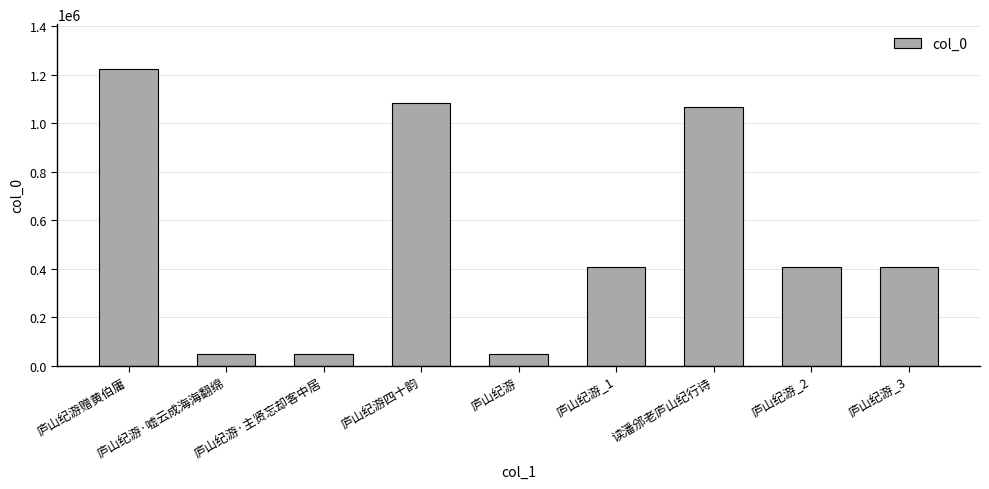

What is the label of the 9th bar from the right?

庐山纪游赠黄伯庸